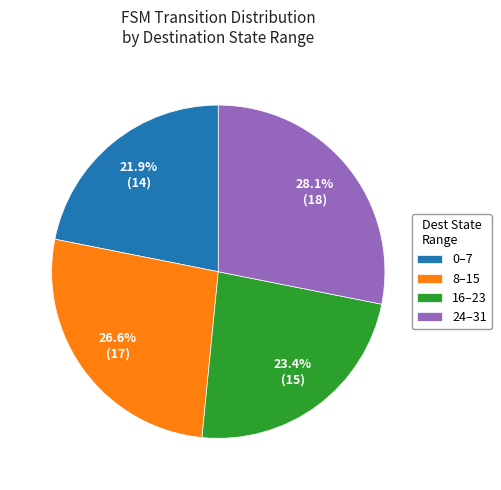

Rank the categories by value from lowest to highest.

0–7, 16–23, 8–15, 24–31